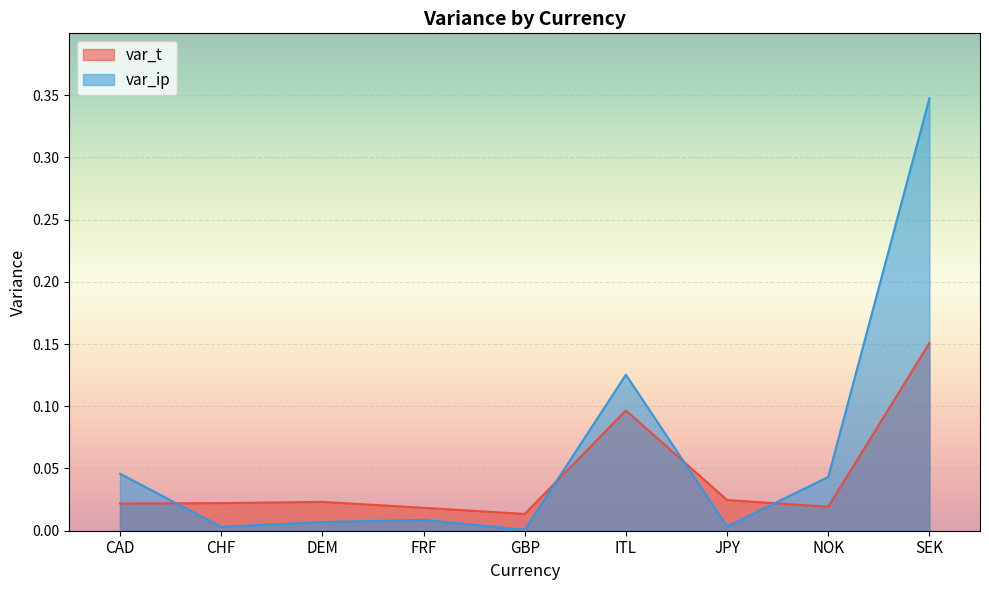

Reading left to right, list all the values displayed in this chart.

var_t: CAD=0.0	CHF=0.0	DEM=0.0	FRF=0.0	GBP=0.0	ITL=0.1	JPY=0.0	NOK=0.0	SEK=0.2
var_ip: CAD=0.0	CHF=0.0	DEM=0.0	FRF=0.0	GBP=0.0	ITL=0.1	JPY=0.0	NOK=0.0	SEK=0.3